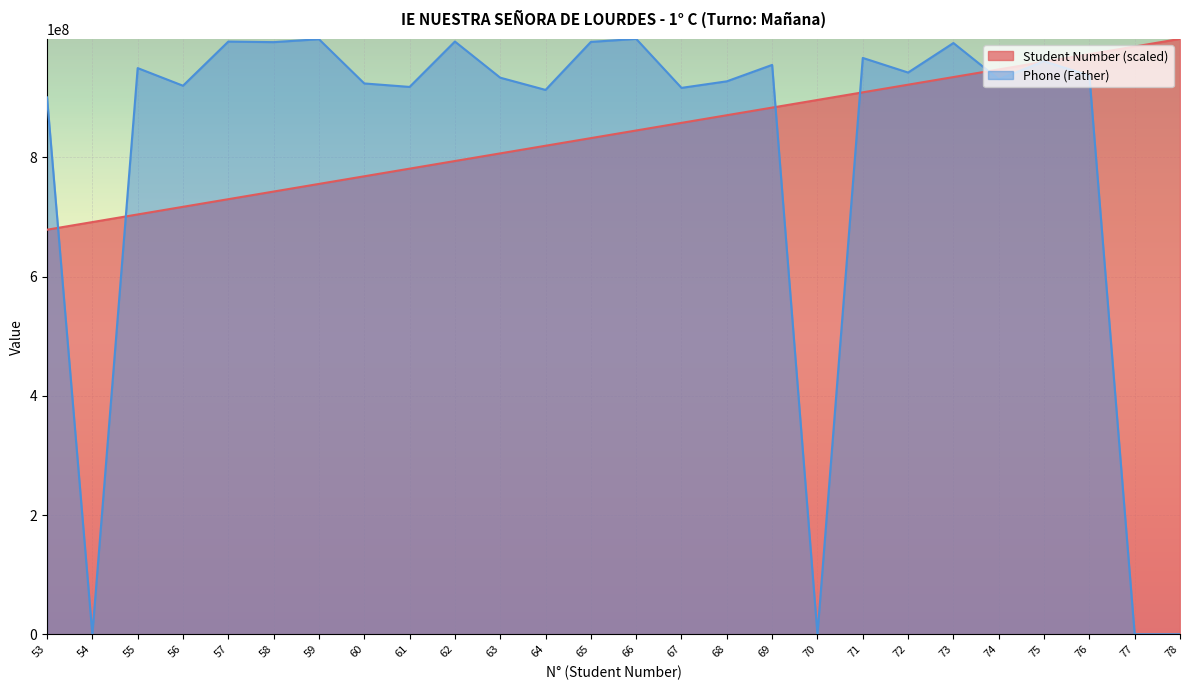

How many values in Phone (Father) are above zero?

22